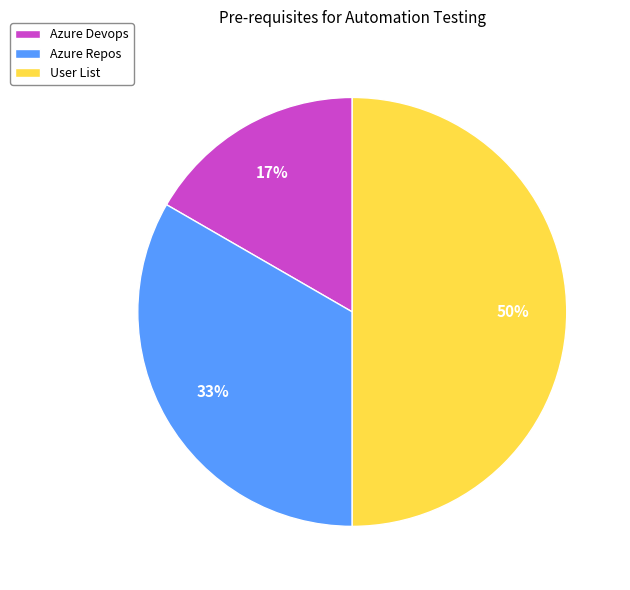

True or false: Azure Repos accounts for 48% of the total.

False